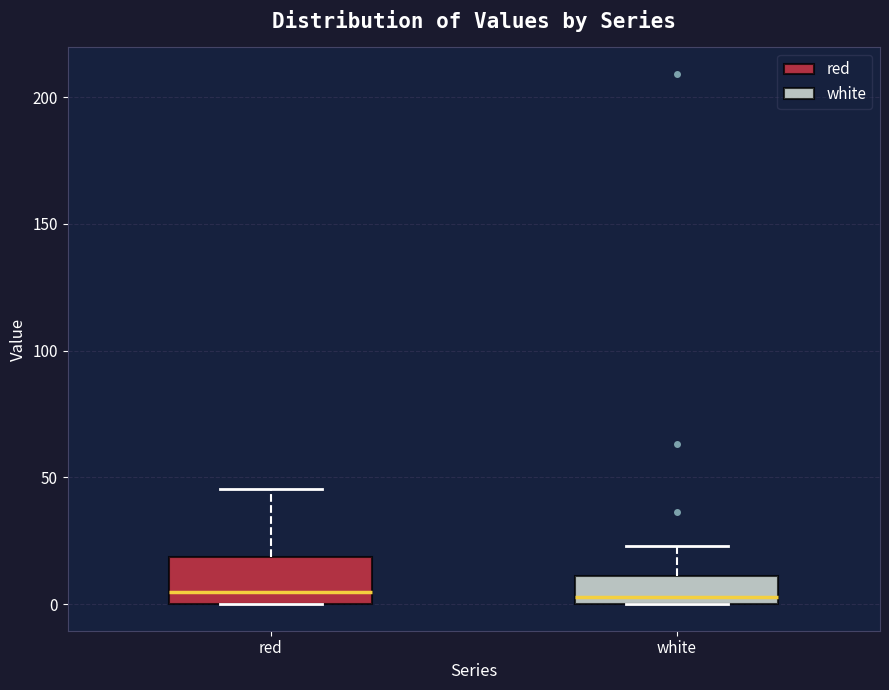

Reading left to right, read every box against the y-axis: the position of its median line, the range the box covers, and the ends of its whiskers. The values are not printed on the chart, so give them approximately, as read against the axis.

red: median 5, box 0 to 20, whiskers 0 to 45
white: median 5, box 0 to 10, whiskers 0 to 25